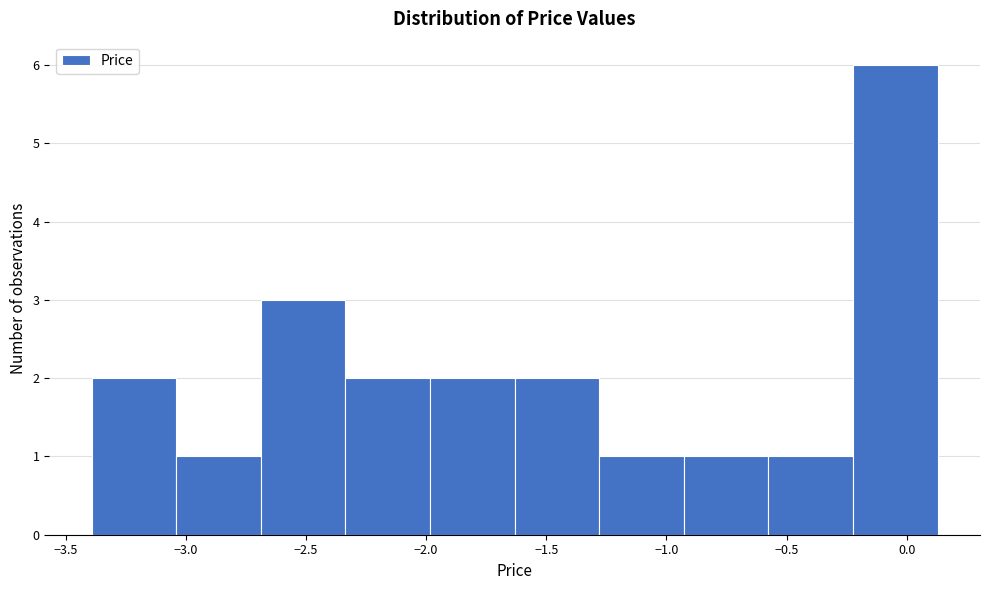

Reading left to right, transcribe this chart: for each bar, give the range it covers on the x-axis and its height. Neither the bar edges nor the heights are printed on the chart, so give them approximately, as read against the axes.

-3.40 to -3.05: 2
-3.05 to -2.70: 1
-2.70 to -2.35: 3
-2.35 to -2.00: 2
-2.00 to -1.65: 2
-1.65 to -1.30: 2
-1.30 to -0.95: 1
-0.95 to -0.60: 1
-0.60 to -0.20: 1
-0.20 to 0.15: 6